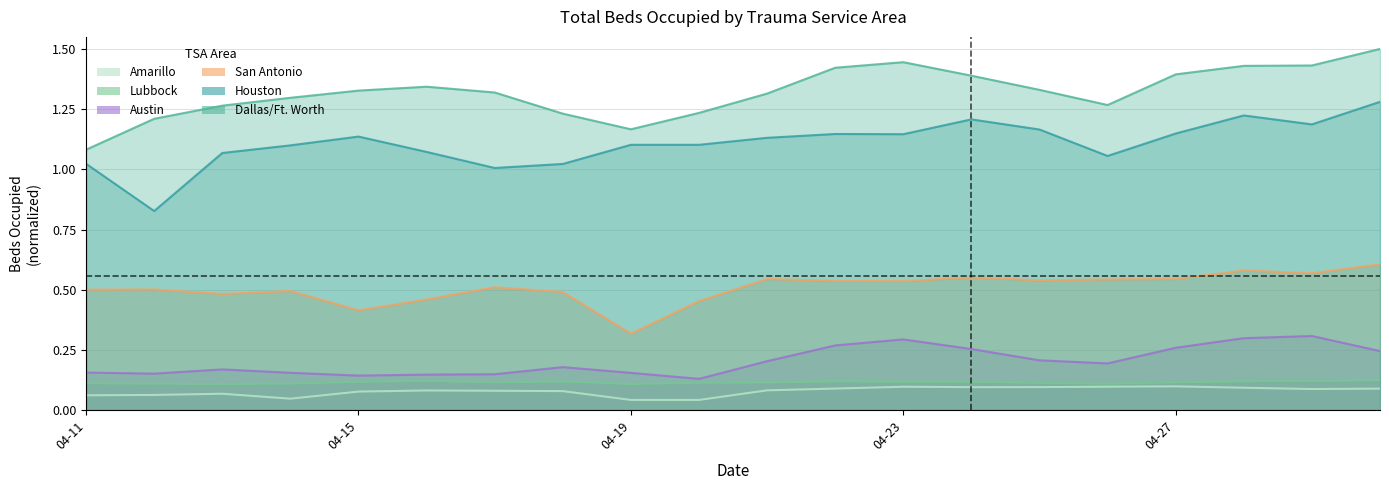

Which series changed the most between Bryan/College Station and Laredo?

Dallas/Ft. Worth